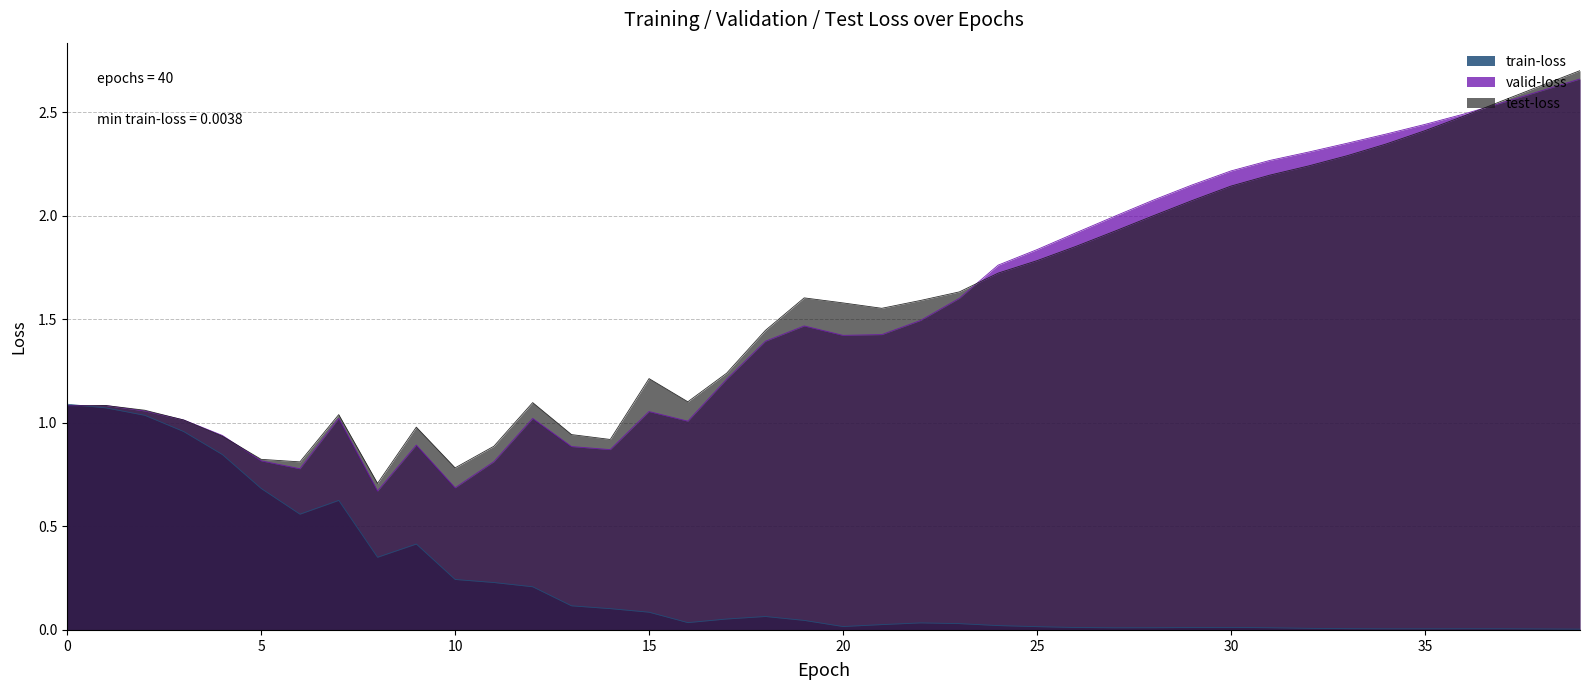

At which category does the chart reach its minimum across all series?

39